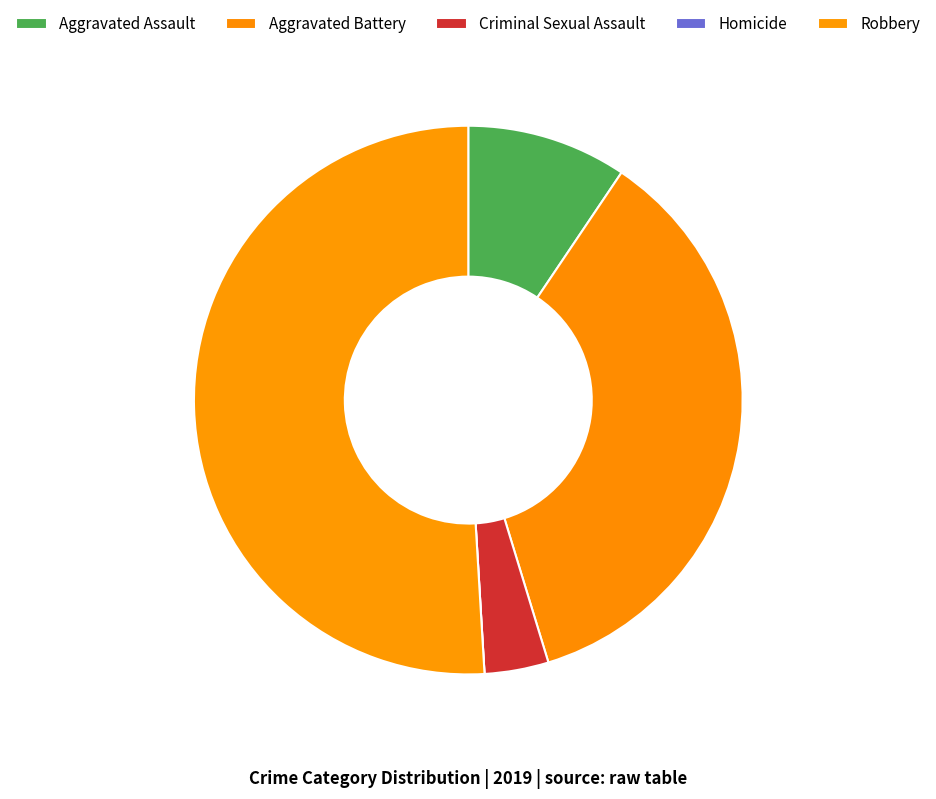

What percentage is NOT represented by Robbery?

49.1%